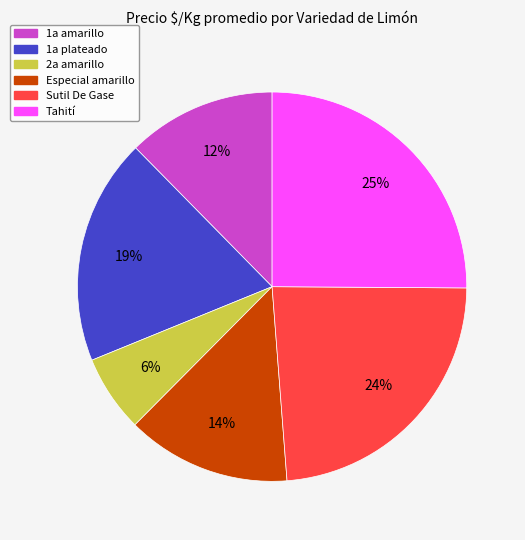

To the nearest percent, what is the average slice percentage?

17%